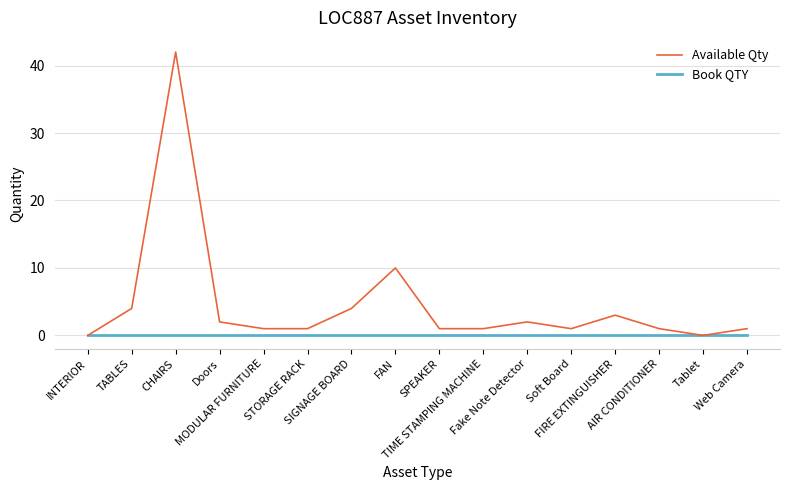

What is the average value of the Available Qty series?

5